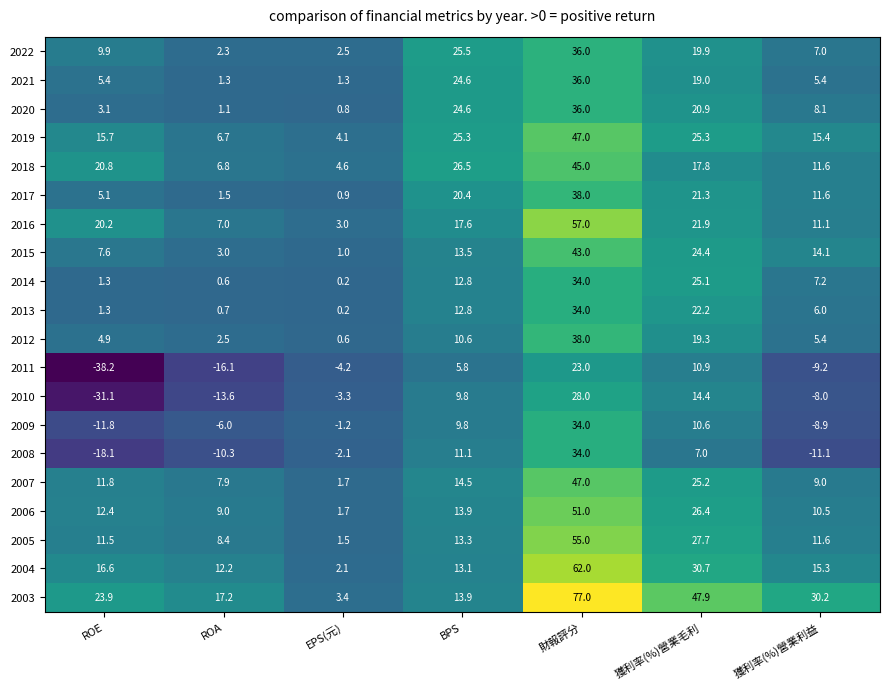

What is the sum of the 2013 values at ROE and ROA?

2.0